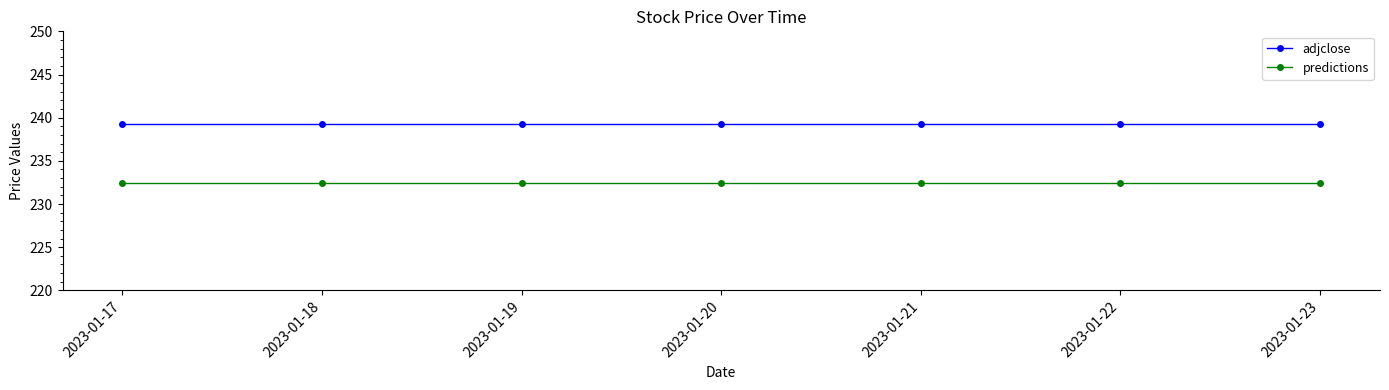

Reading left to right, extract all data points from this chart.

adjclose: 239.2	239.2	239.2	239.2	239.2	239.2	239.2
predictions: 232.4	232.4	232.4	232.4	232.4	232.4	232.4